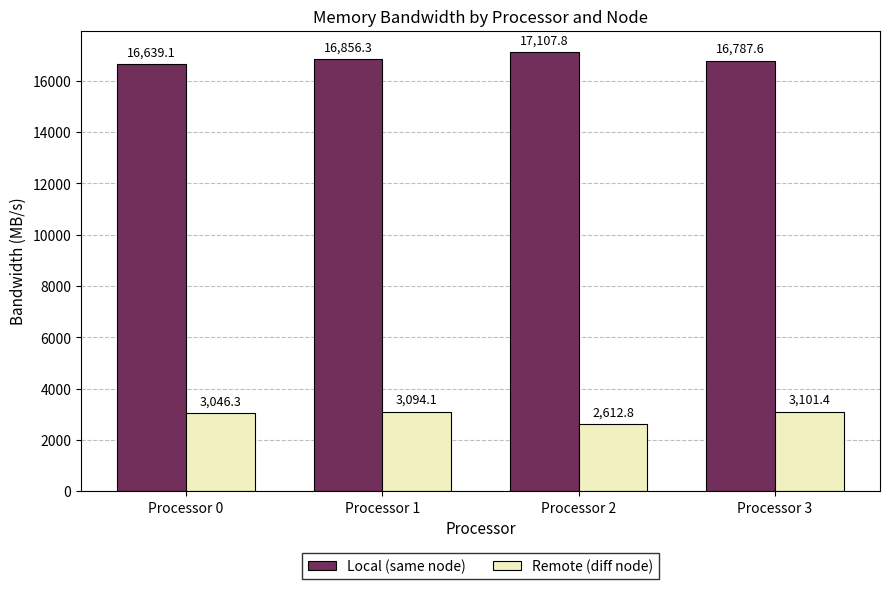

Which series has the largest range (max minus min)?

Remote (diff node)